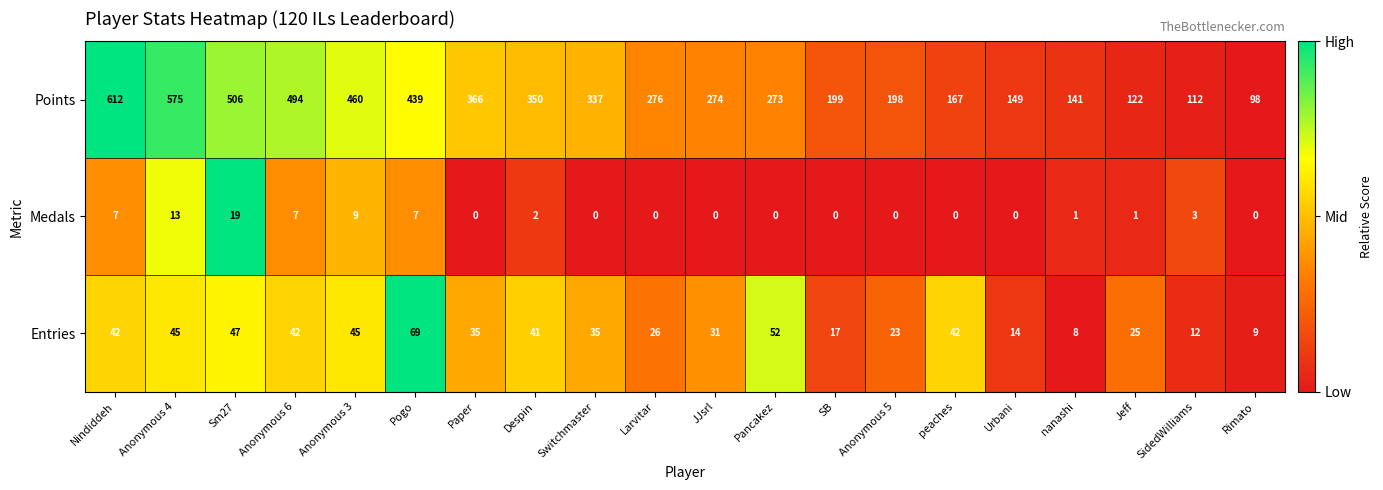

At how many categories does at least one series exceed 477?

4